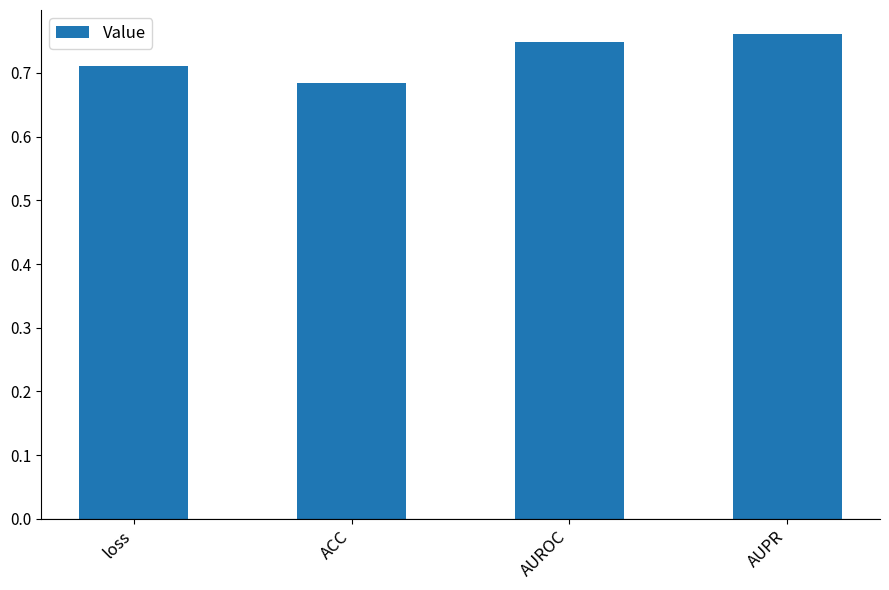

What is the sum of all values?

2.9